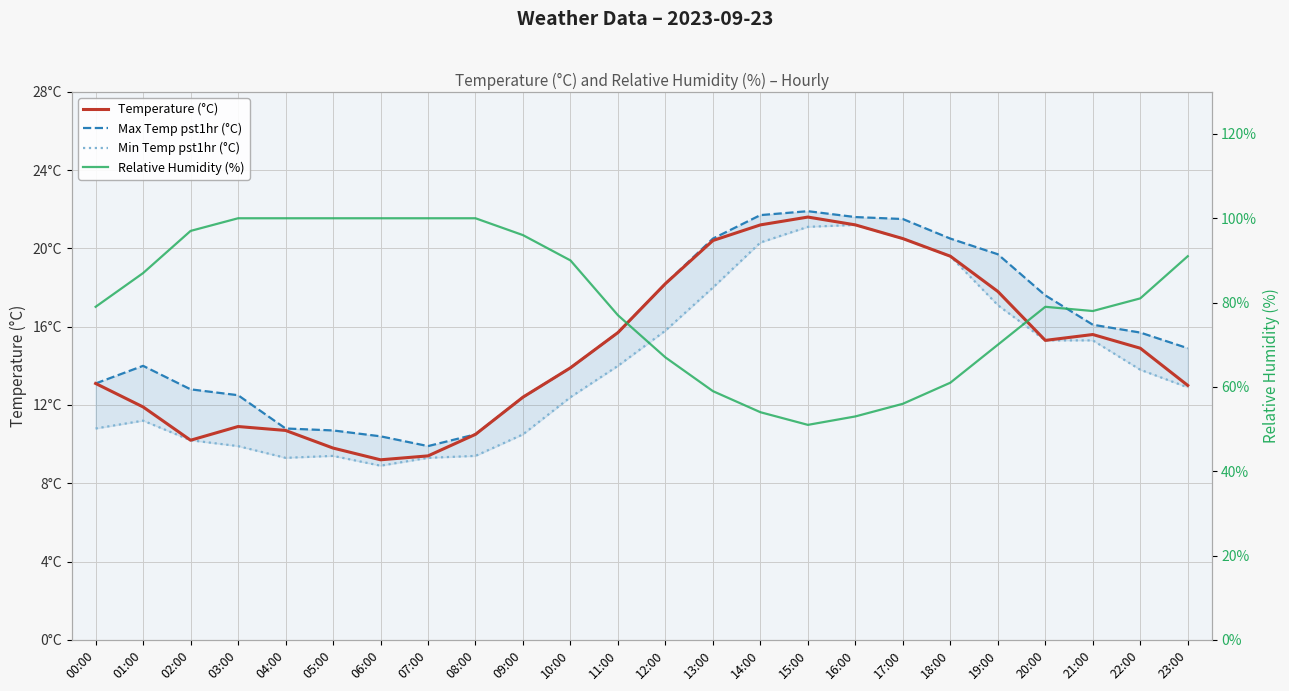

Which series has the largest total across all categories?

relative_humidity